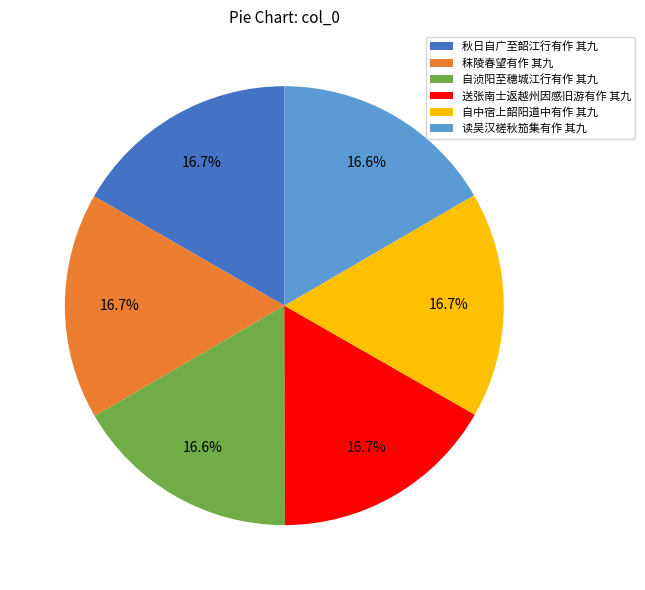

Does any single category account for the majority?

No